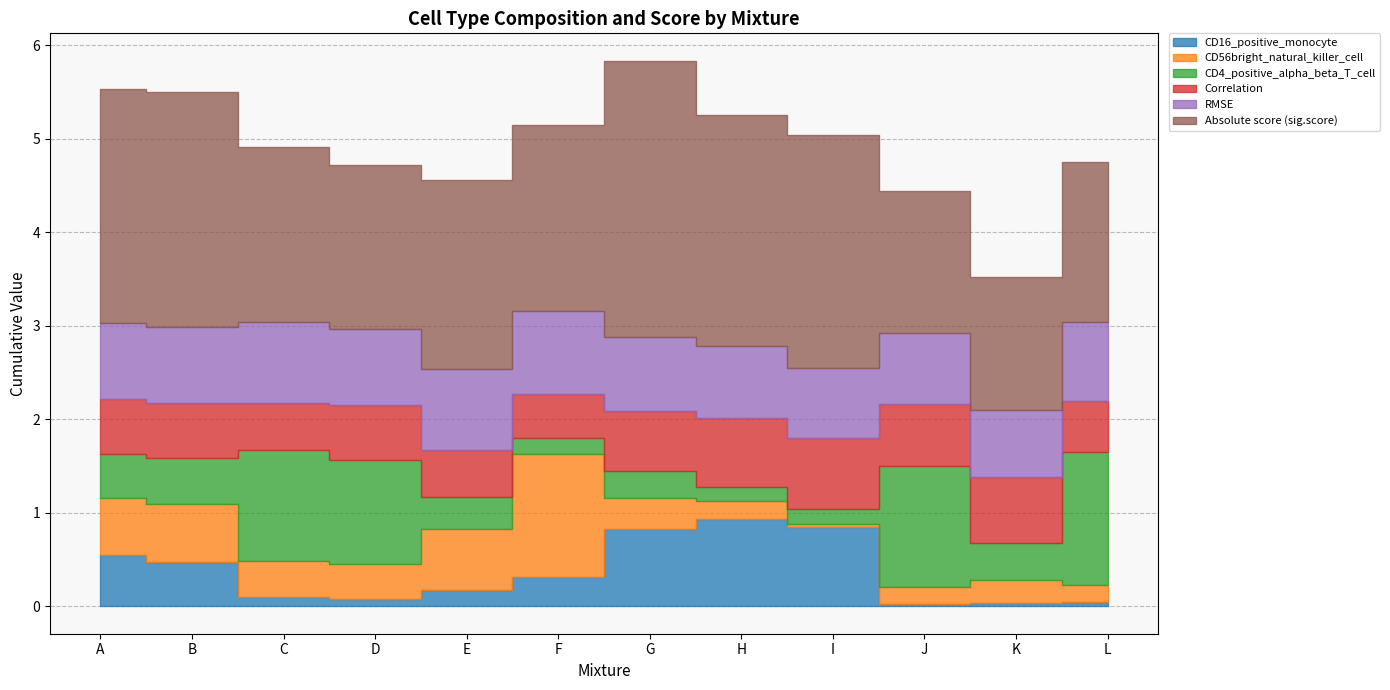

How many interior local peaks does the RMSE series have?

3